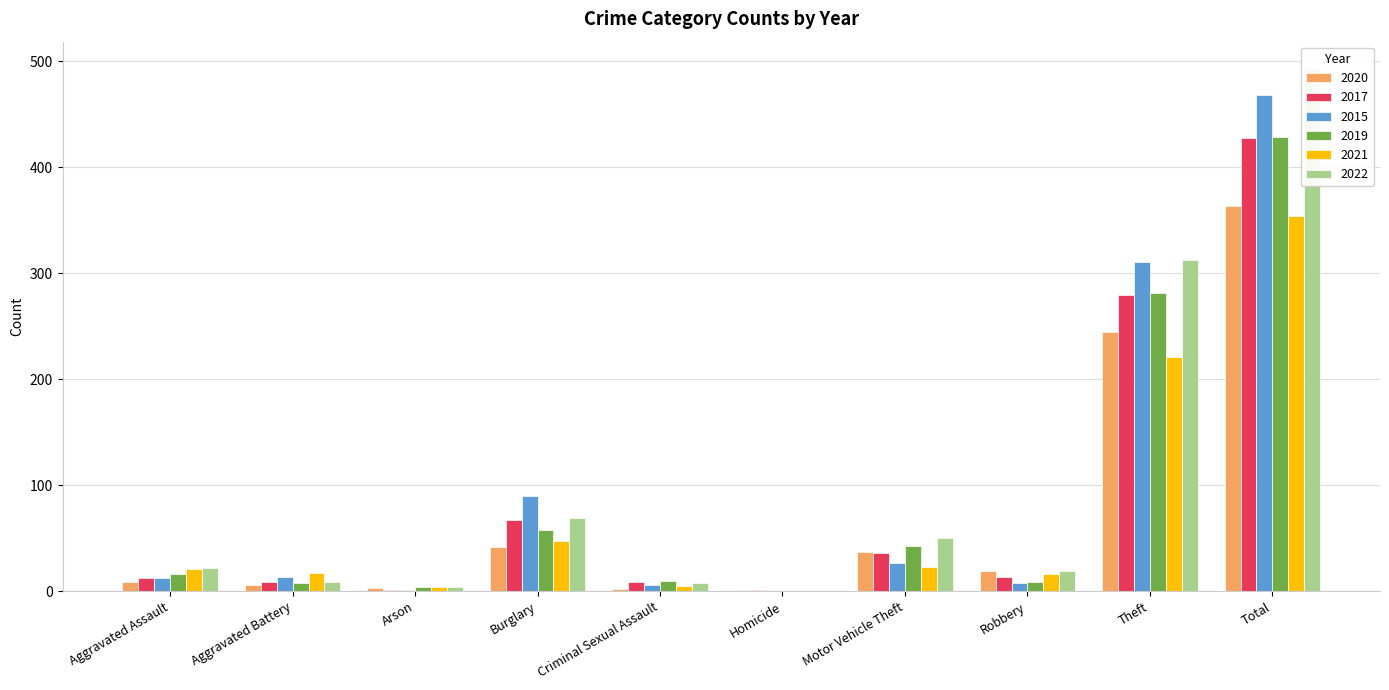

How many data points in 2022 are above 22?

4